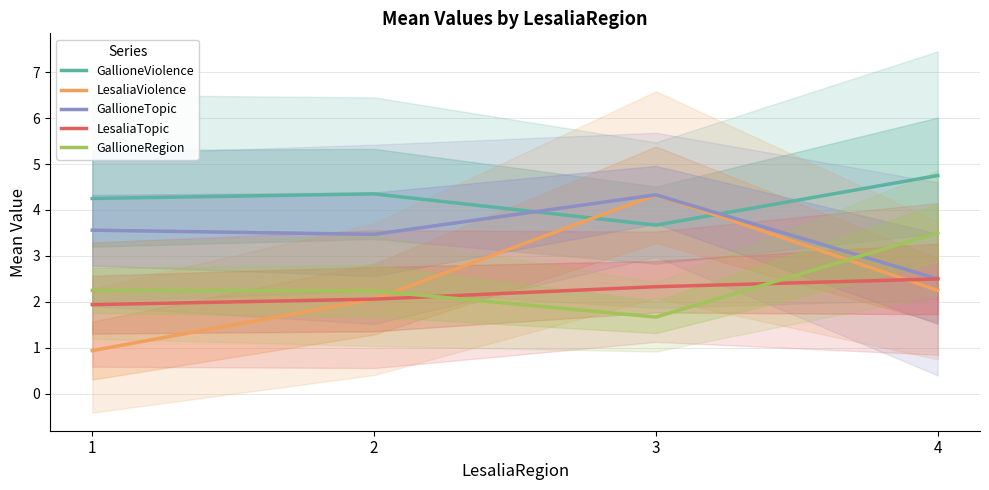

What value does the GallioneRegion series have at 4?

3.5